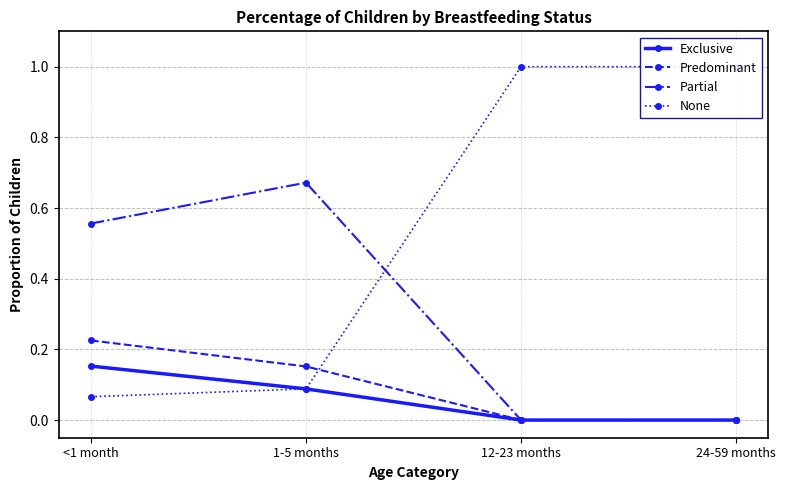

How many positive values does the Predominant series have?

2